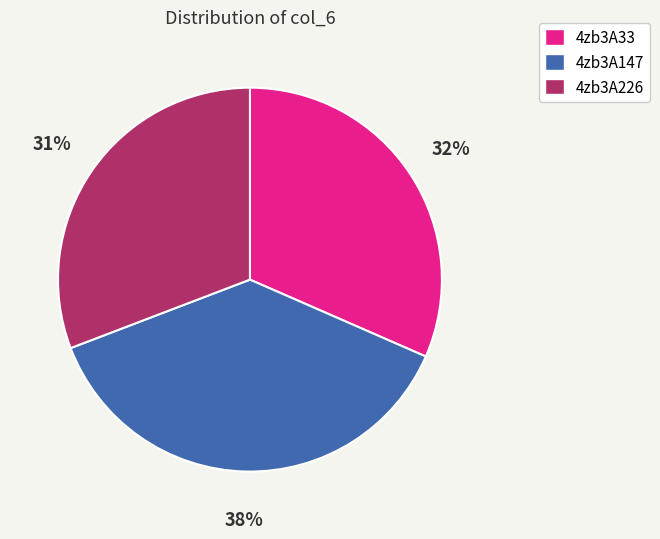

Rank the categories by value from highest to lowest.

4zb3A147, 4zb3A33, 4zb3A226